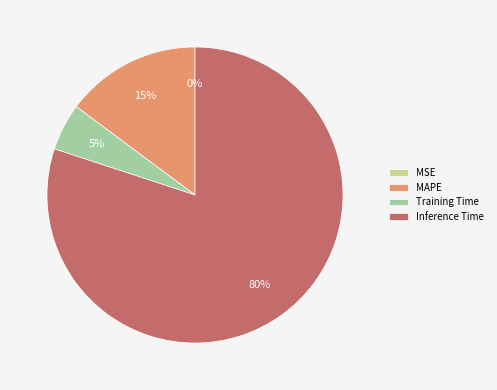

What percentage is the MAPE slice, to the nearest percent?

15%